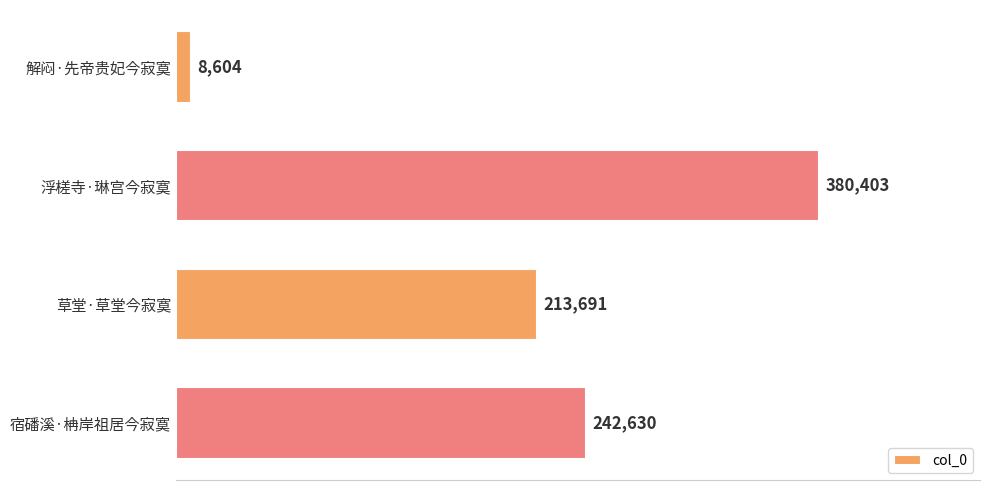

Rank the categories by value from lowest to highest.

解闷·先帝贵妃今寂寞, 草堂·草堂今寂寞, 宿磻溪·柟岸祖居今寂寞, 浮槎寺·琳宫今寂寞